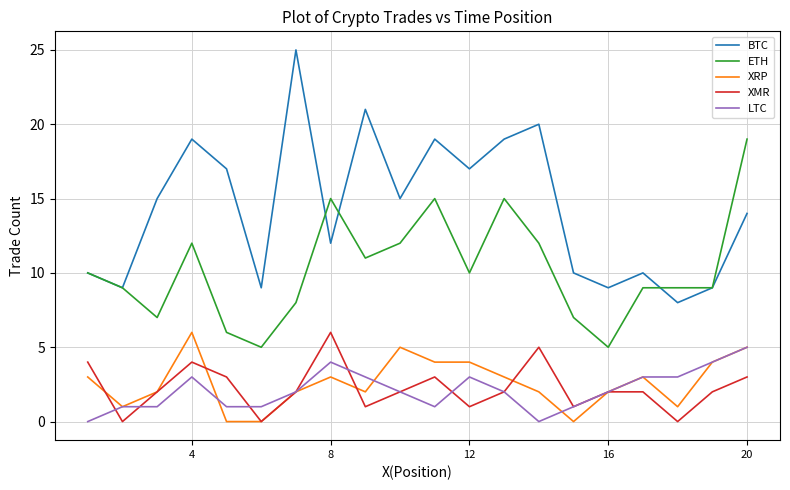

What is the approximate value of XRP at 8?

3